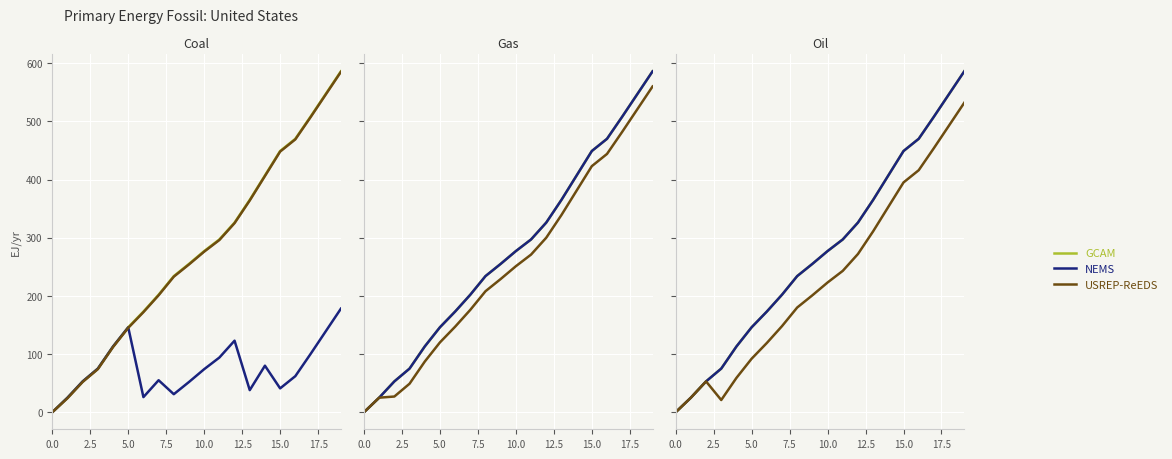

What is the total value across all series at 11?

837